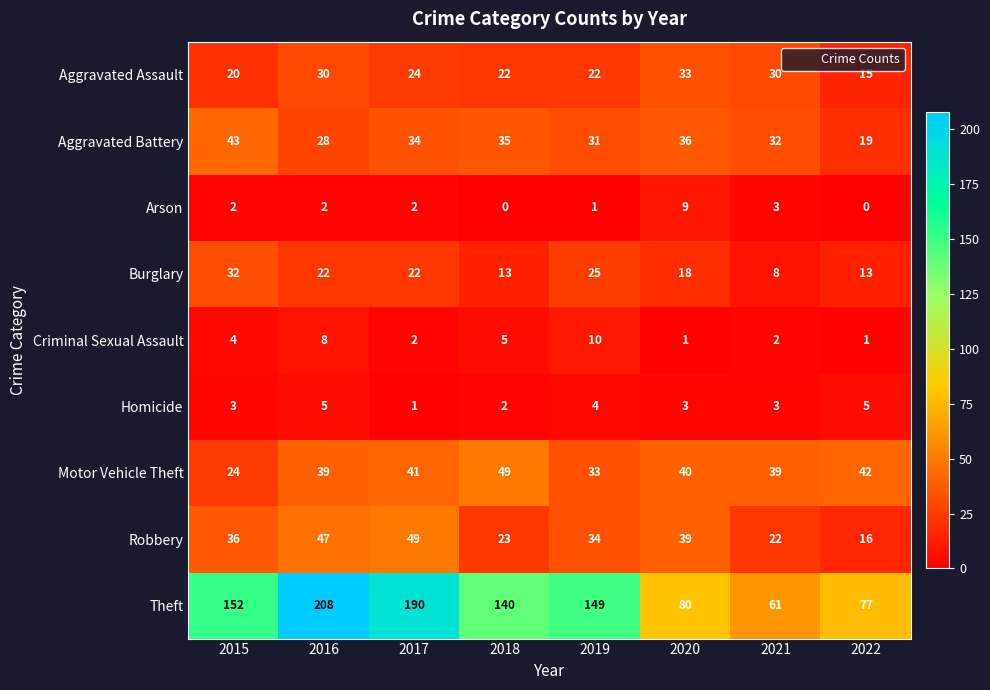

How many distinct data groups are displayed?

9